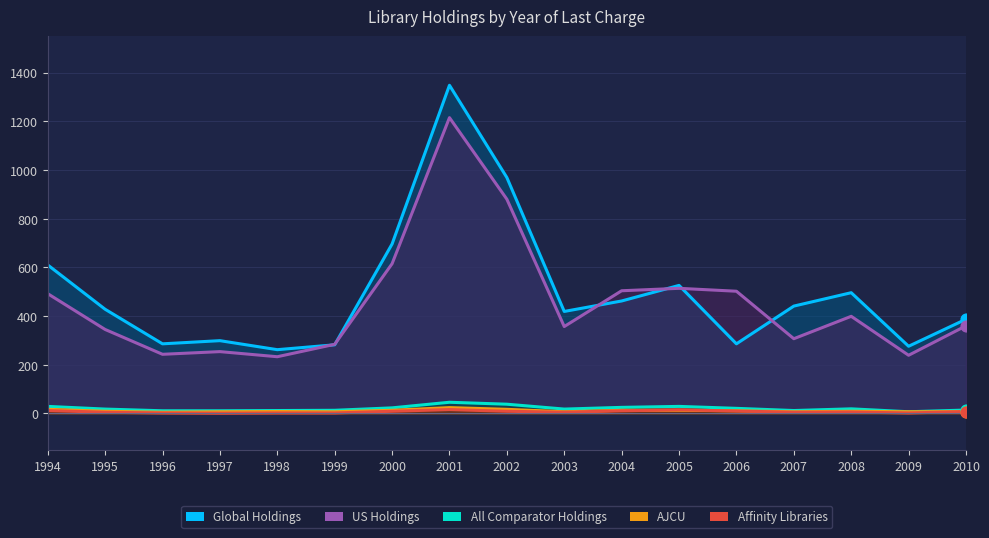

What are all the series names shown in the legend?

Global Holdings, US Holdings, All Comparator Holdings, Affinity Libraries, AJCU